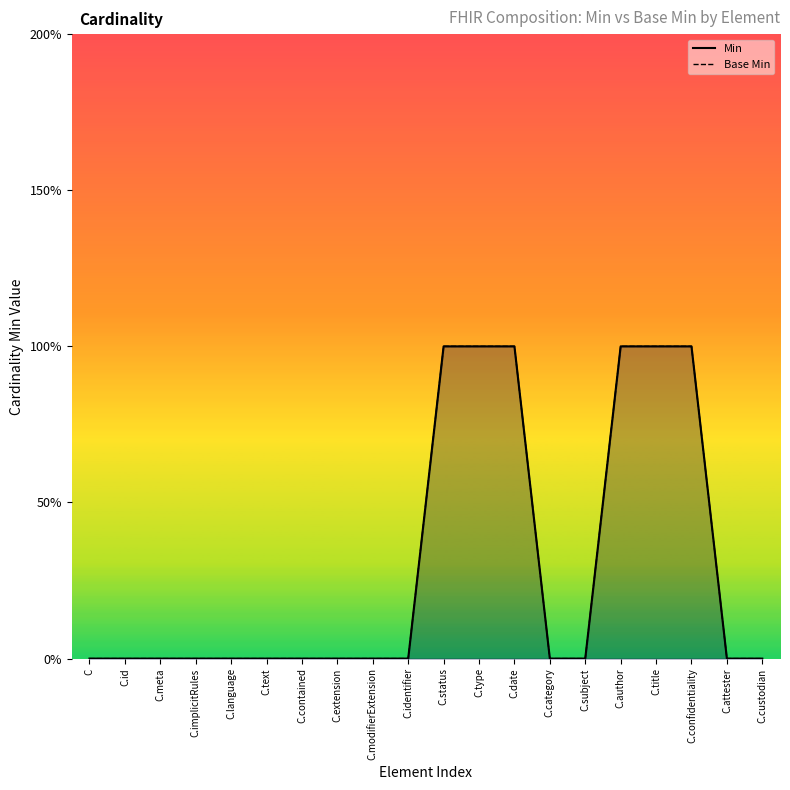

What position from the right is C.custodian?

1